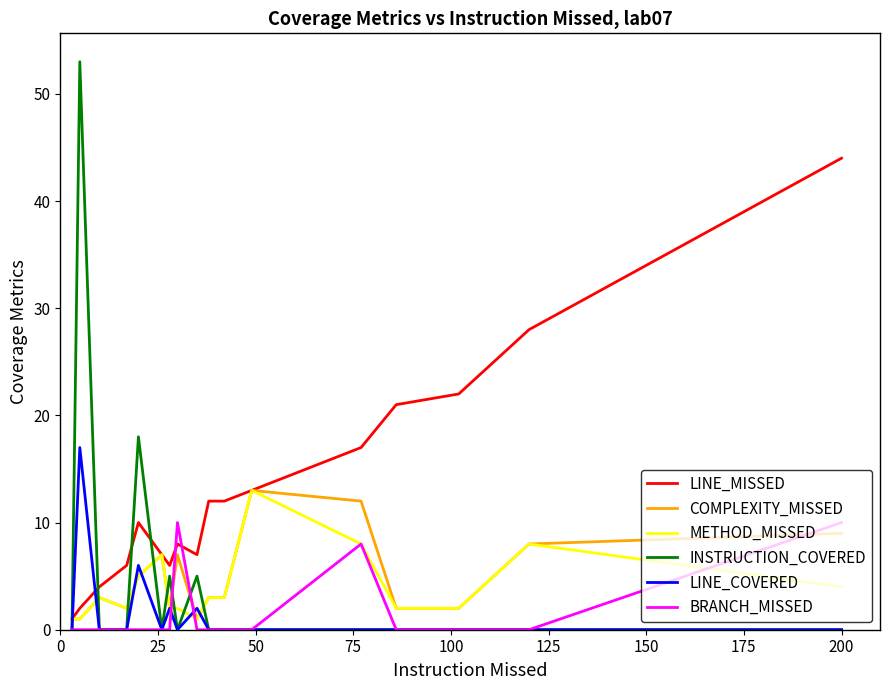

In LINE_MISSED, how many points are lower than both neighbors (excluding endpoints)?

2